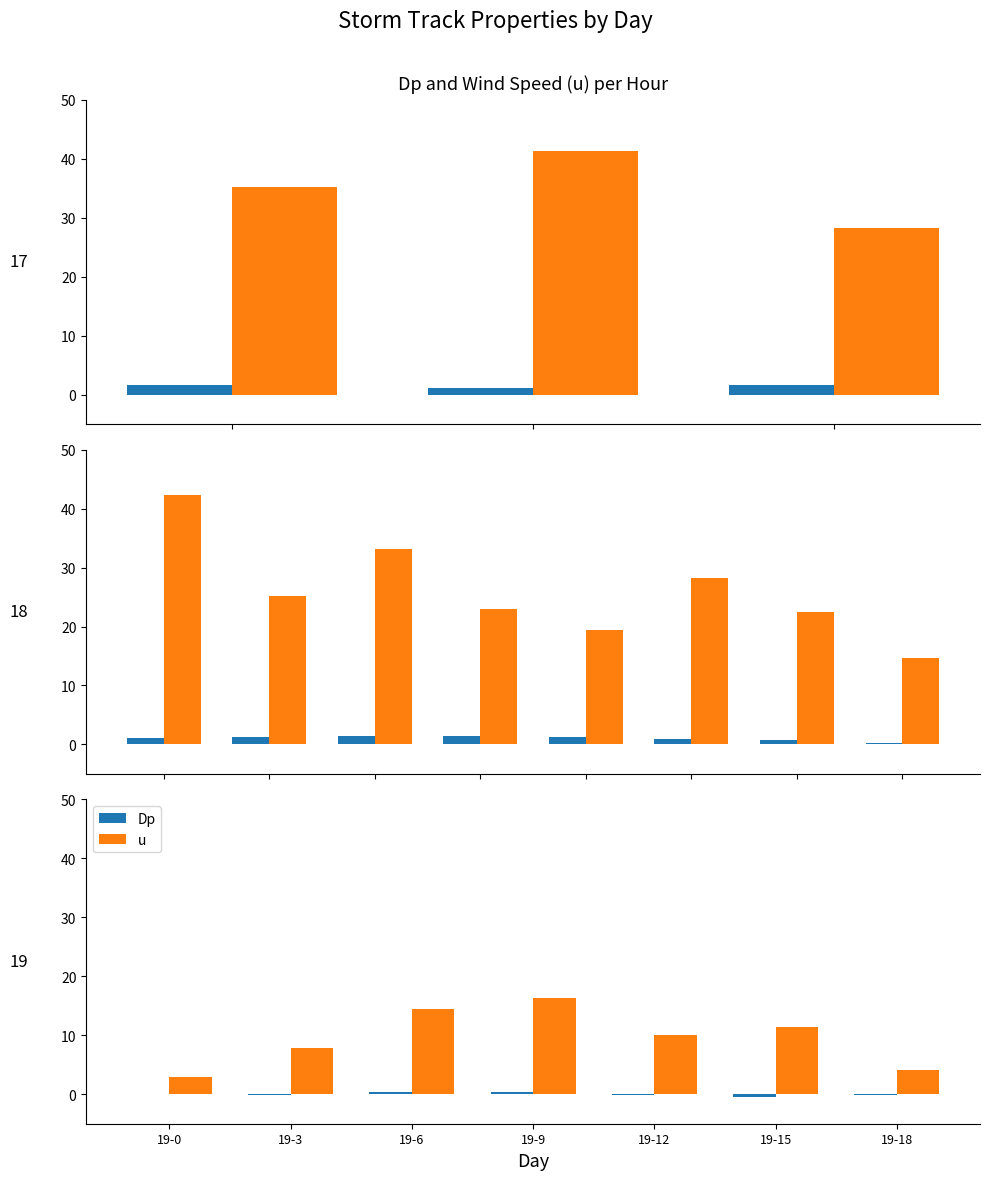

How many data points in Dp are less than 0?

4